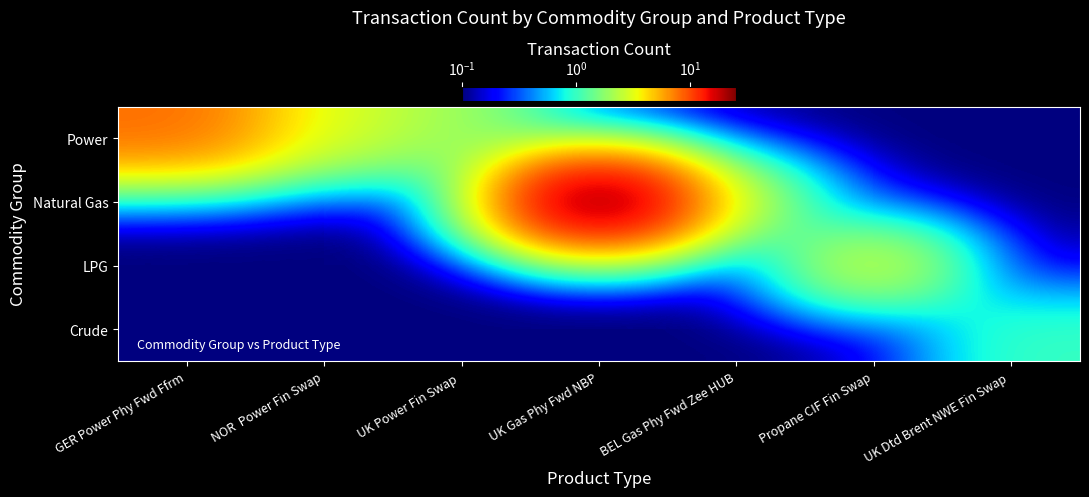

What is the spread (max minus min) of values at UK Power Fin Swap ?

1.9